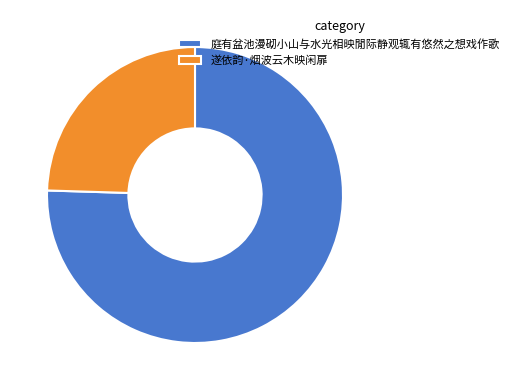

Rank the categories by value from lowest to highest.

遂依韵·烟波云木映闲扉, 庭有盆池漫砌小山与水光相映閒际静观辄有悠然之想戏作歌